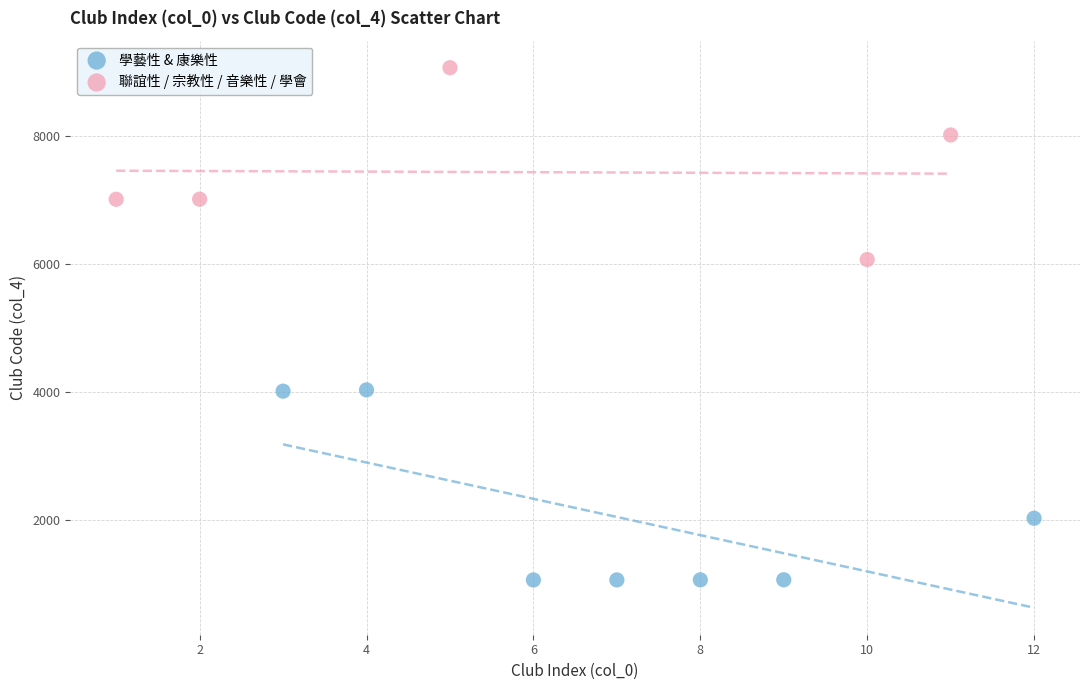

What are all the series names shown in the legend?

學藝性 & 康樂性, 聯誼性 / 宗教性 / 音樂性 / 學會